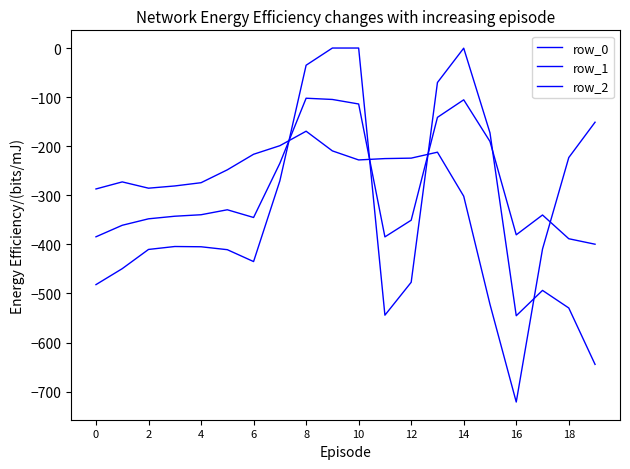

Which series has the largest range (max minus min)?

row_0